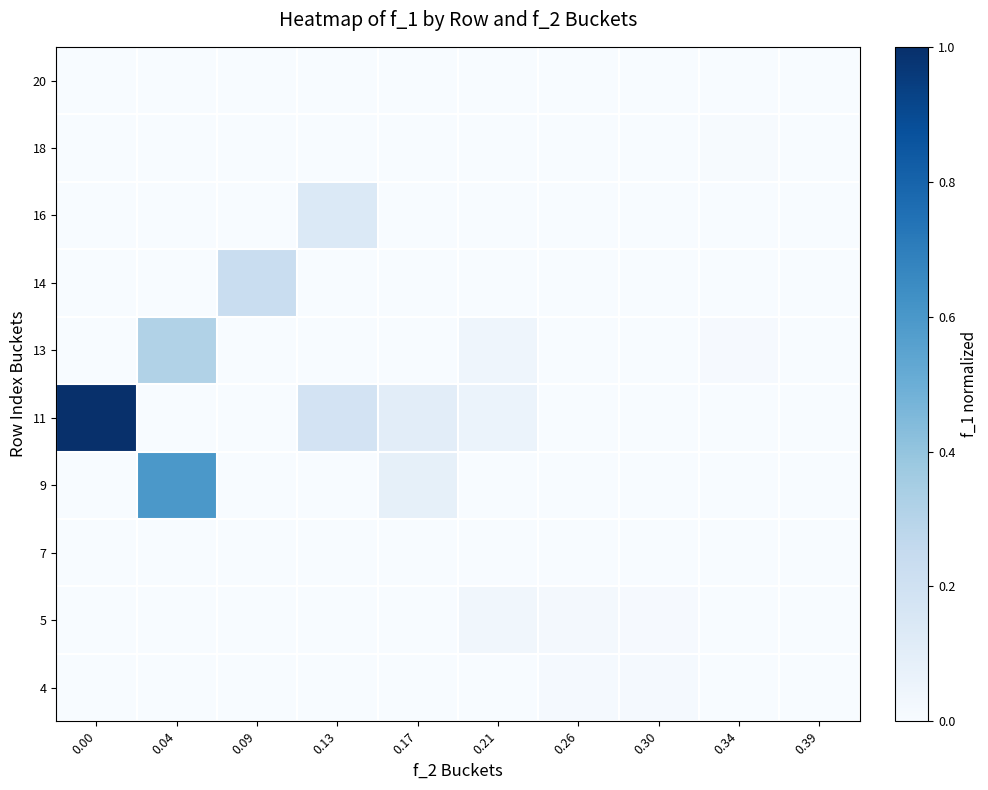

How many distinct data groups are displayed?

10